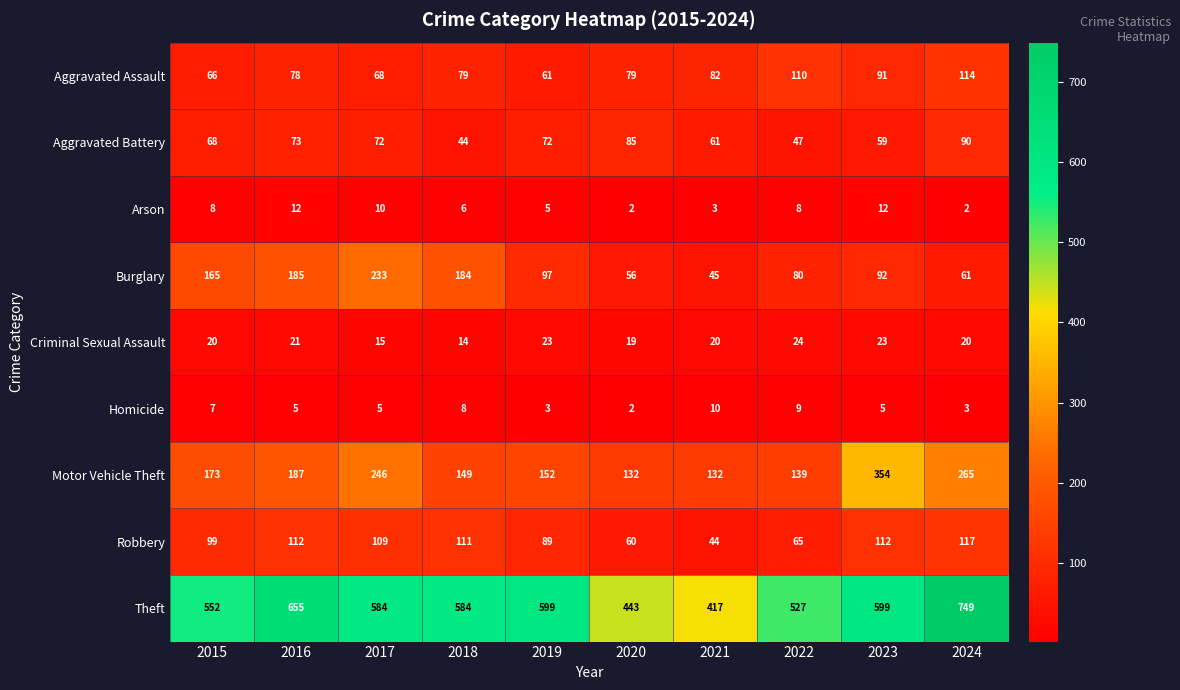

Which series has the largest range (max minus min)?

Theft